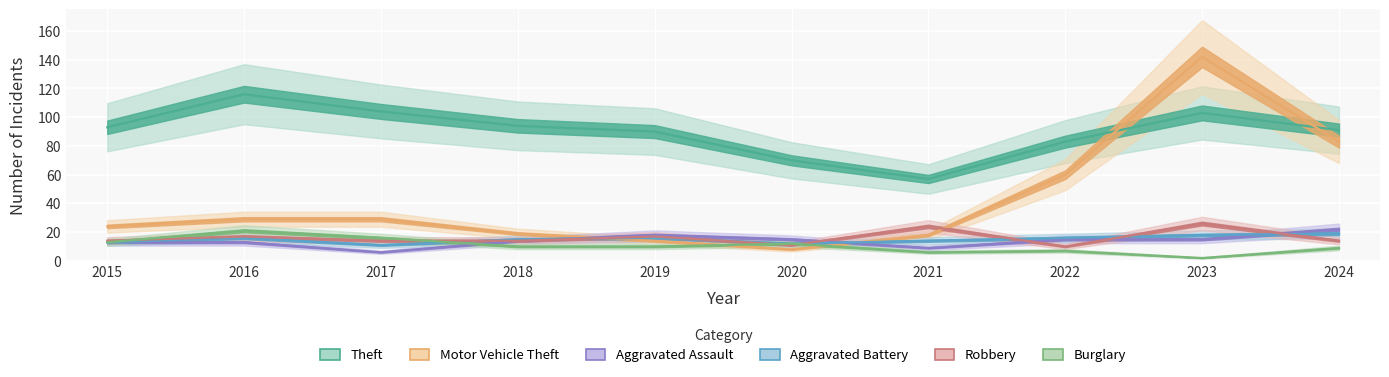

What is the average value of the Theft series?

90